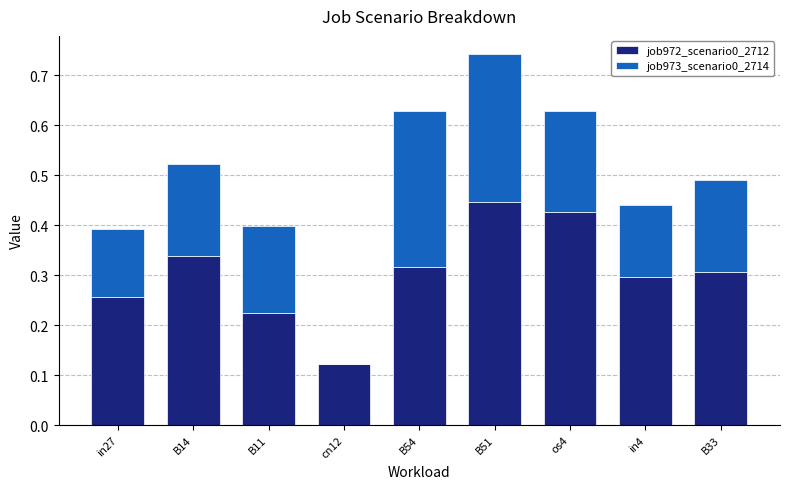

What is the total value across all series at B51?

0.7